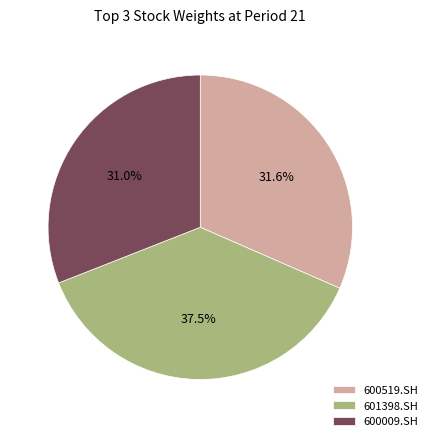

How many segments does this pie chart have?

3